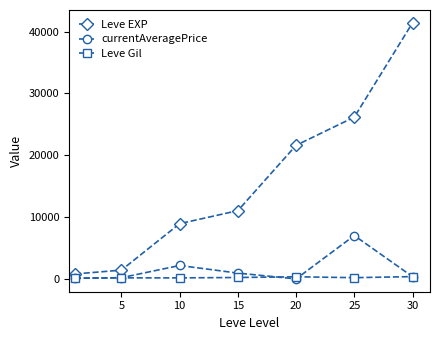

Which series has the largest total across all categories?

Leve EXP